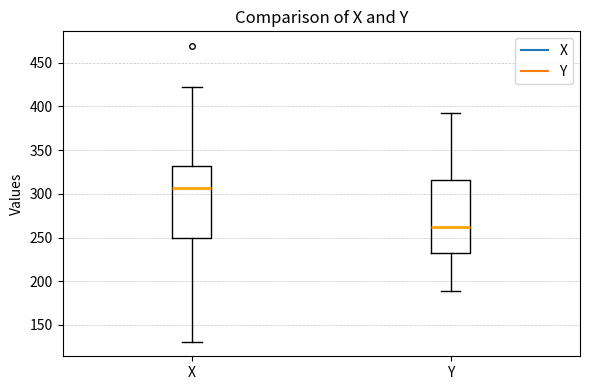

Where is the lower edge of the box for Y on the y-axis? The values are not printed on the chart, so give them approximately, as read against the axis.

235